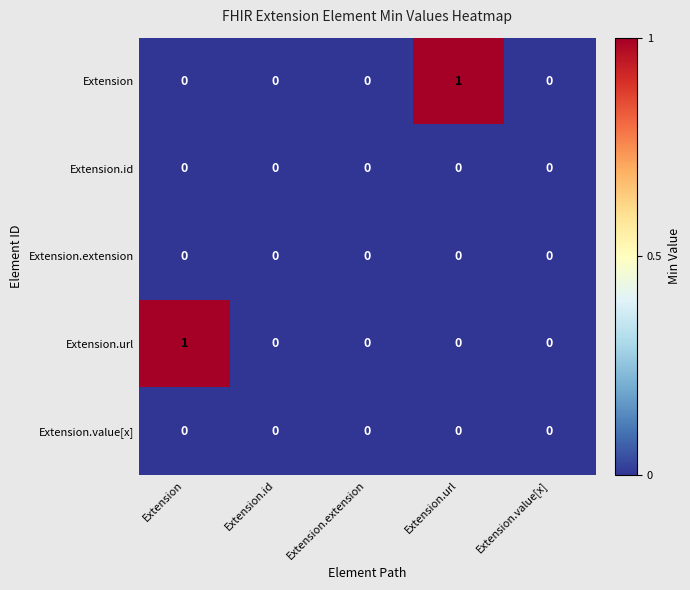

Is it true that Extension.url equals 0 at Extension.value[x]?

True